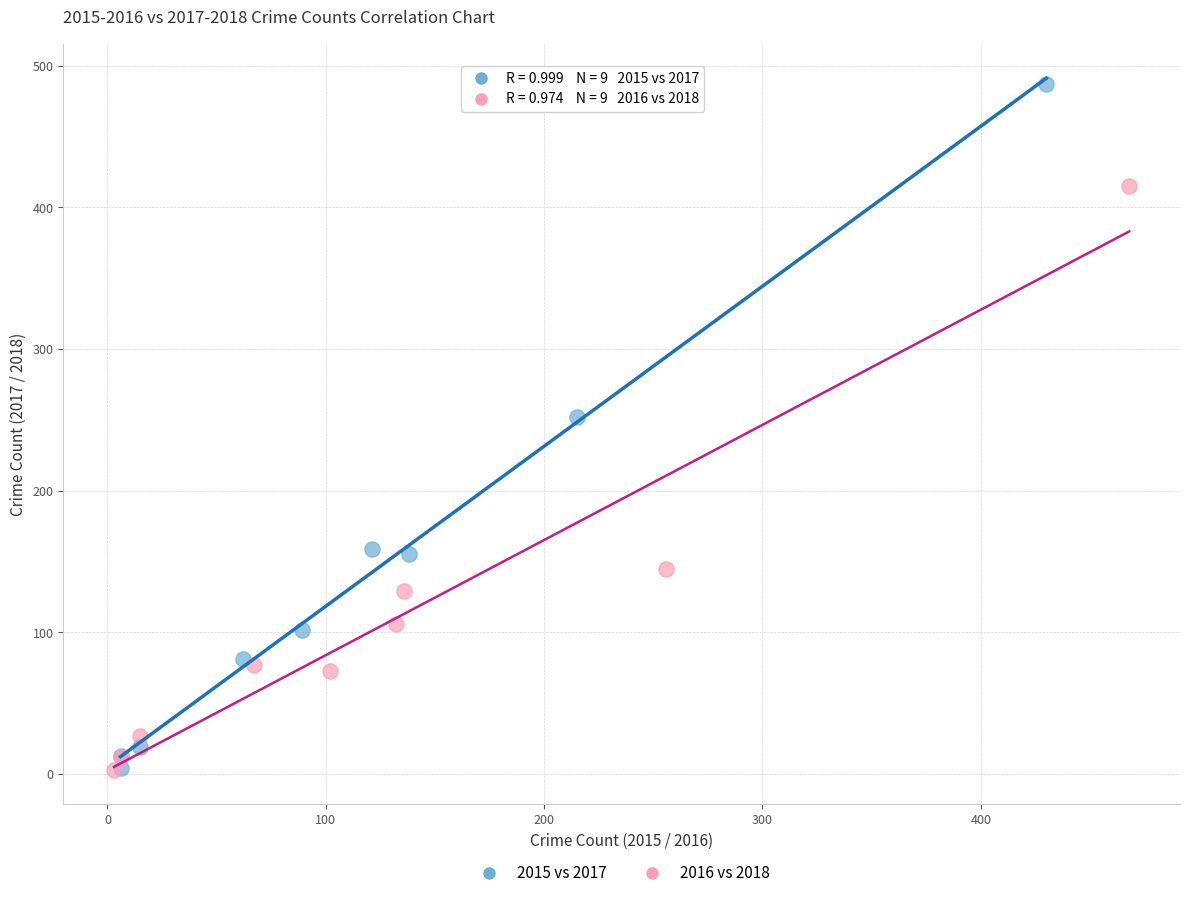

Which series has the widest spread of Y values?

2015 vs 2017